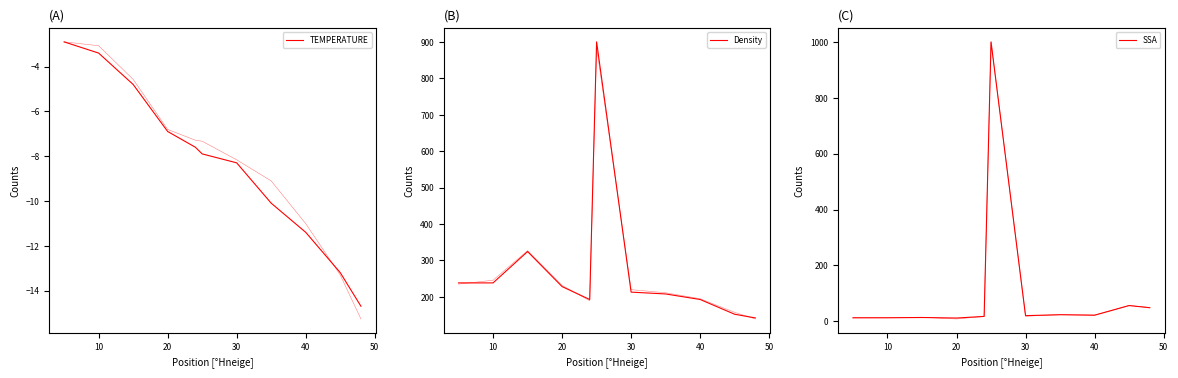

Which series has the widest spread of values?

SSA